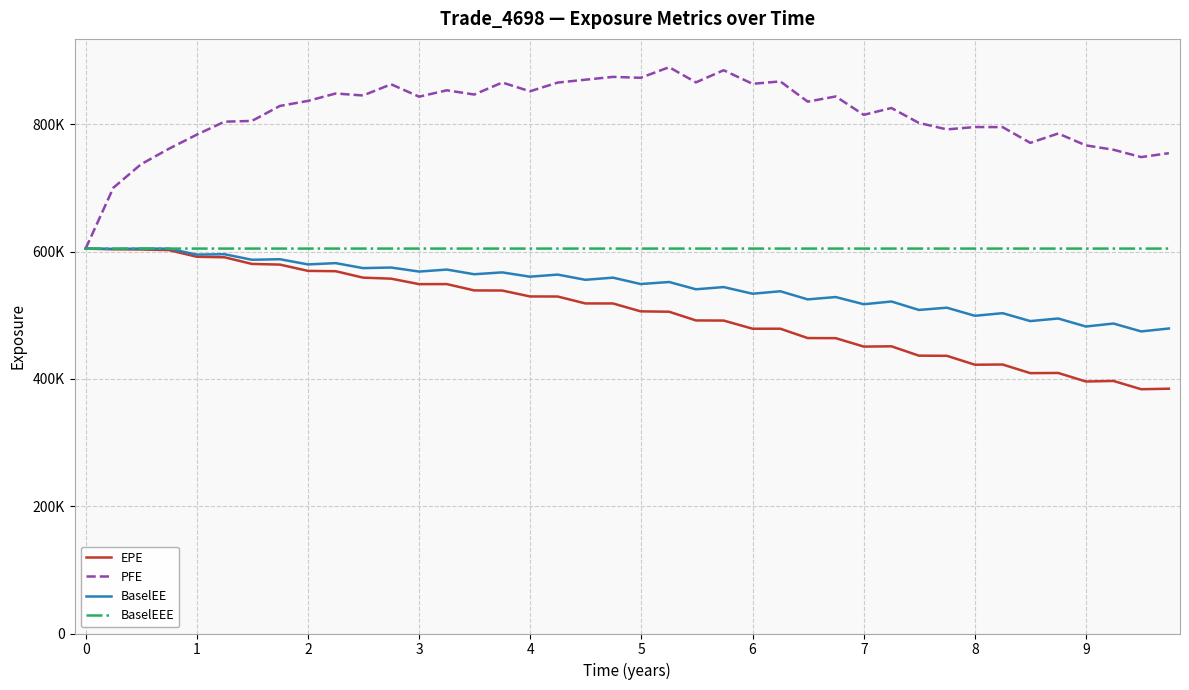

What is the value of the EPE point at the 16th from the left?

538736